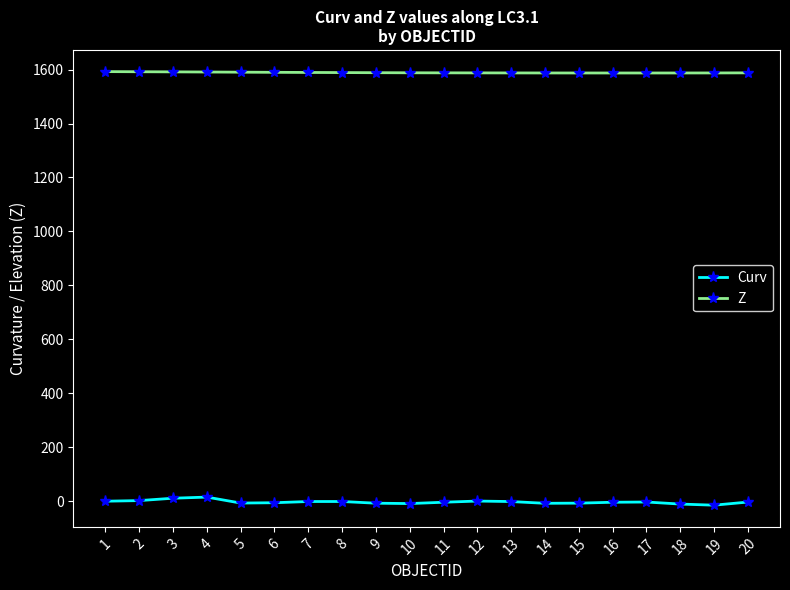

What is the approximate value of Z at 3?

1591.6